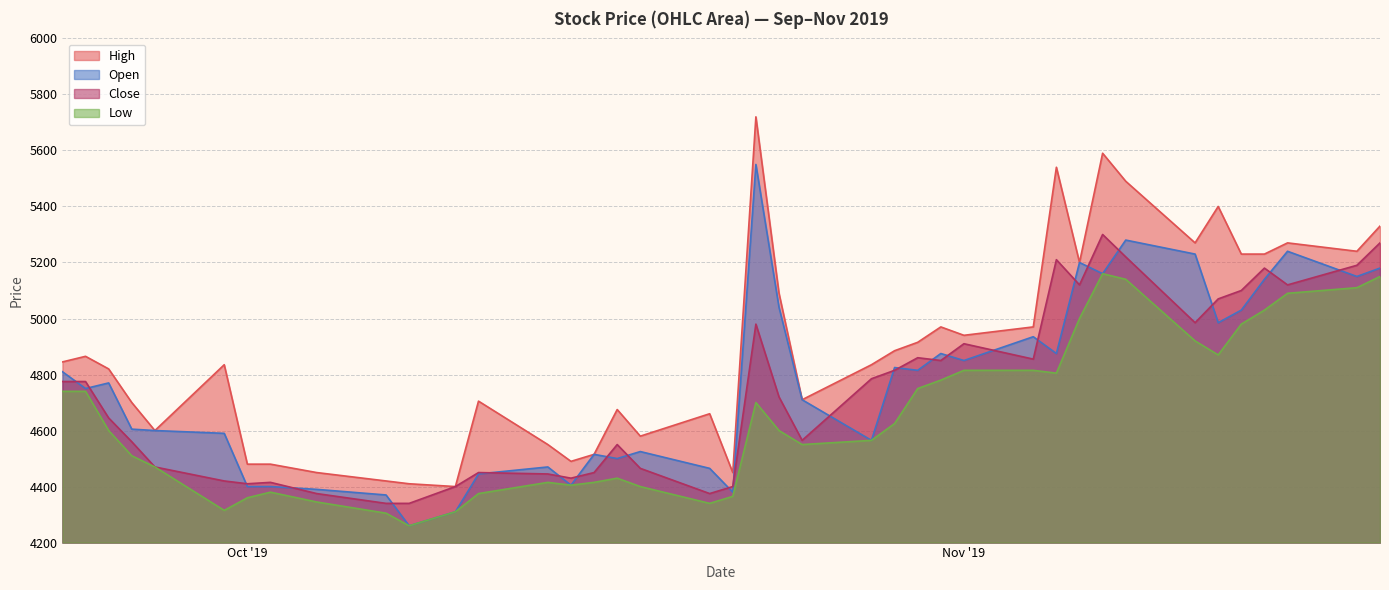

How many times do Open and Close cross each other?

25